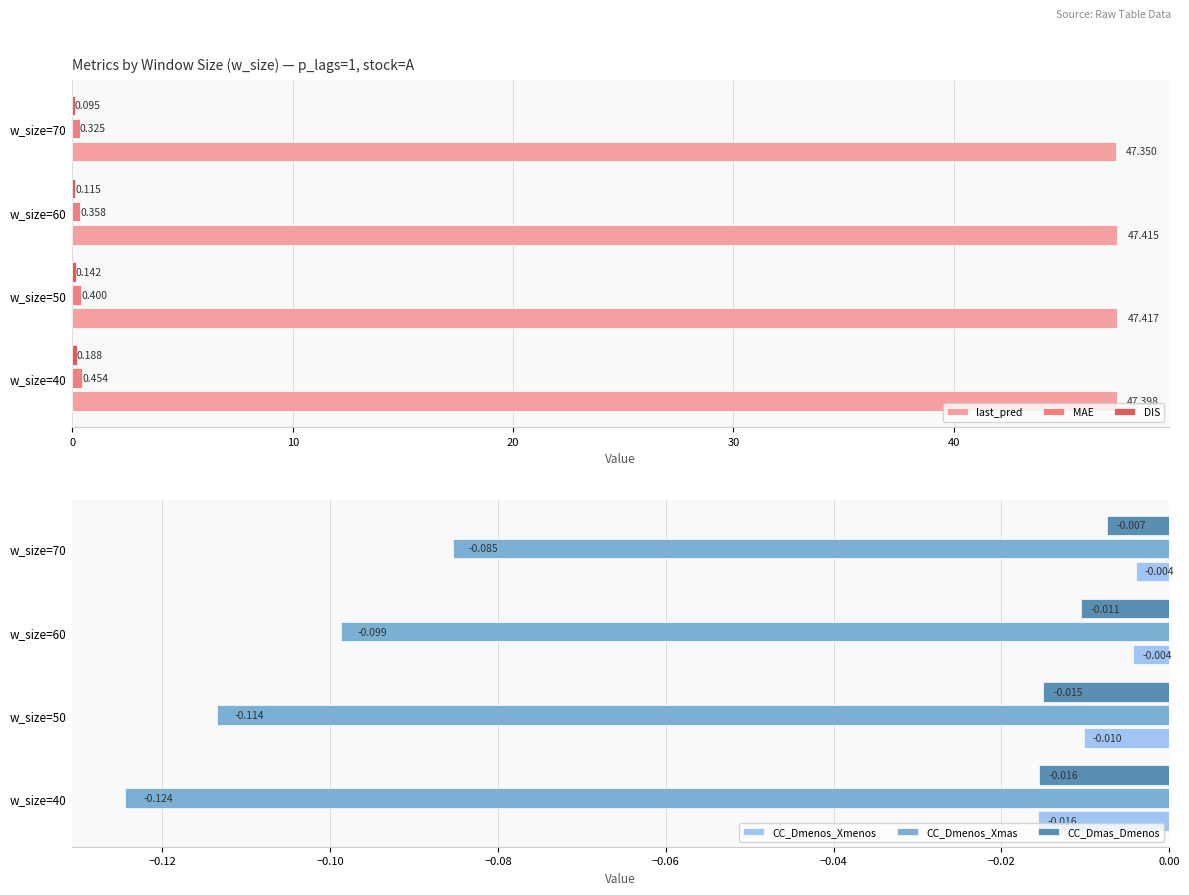

Is the value of CC_Dmas_Dmenos at w_size=60 greater than the value of CC_Dmenos_Xmas at w_size=70?

Yes